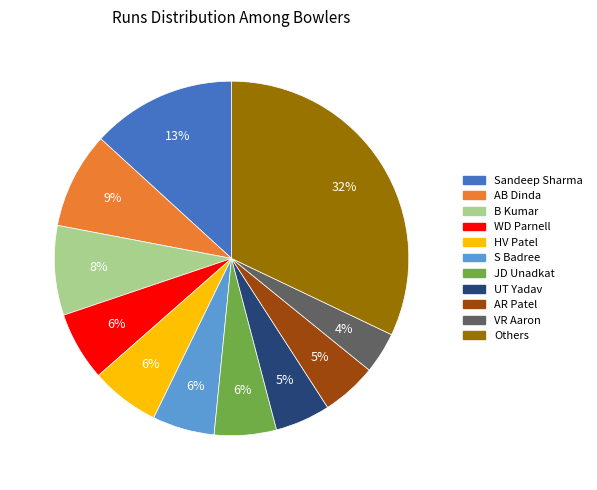

Does any single category account for the majority?

No